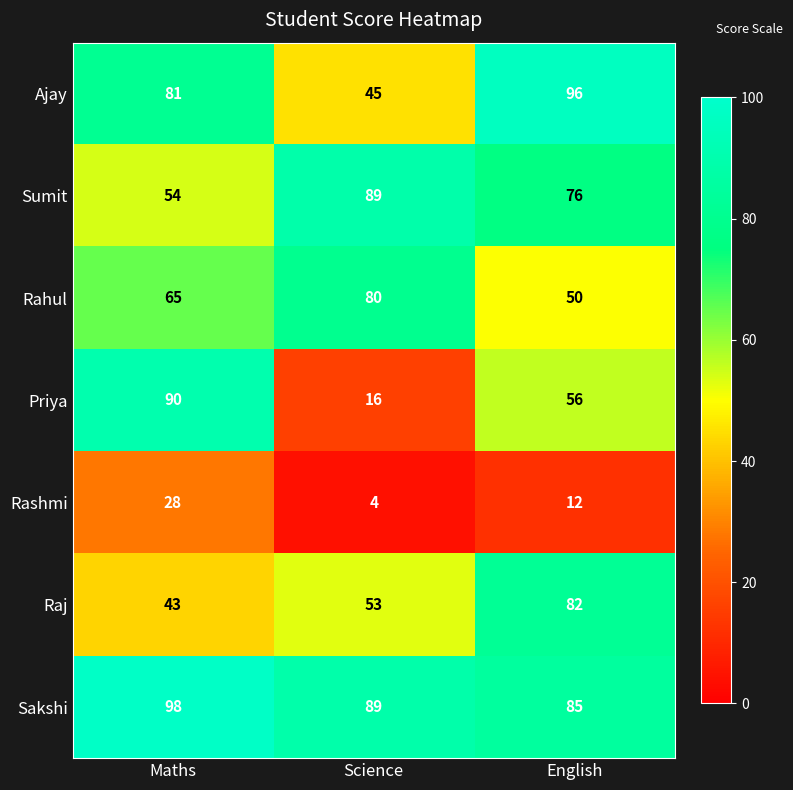

How many distinct data groups are displayed?

7